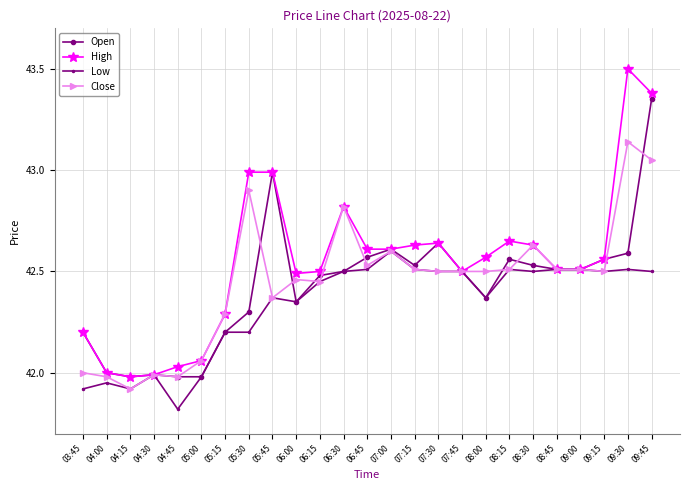

What is the label of the 8th point from the right?

08:00